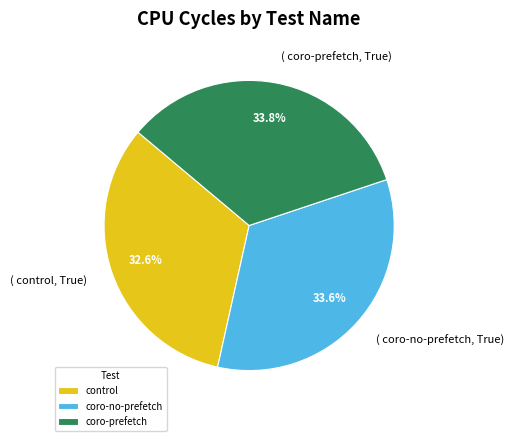

What is the total percentage of coro-prefetch and control?

66.4%